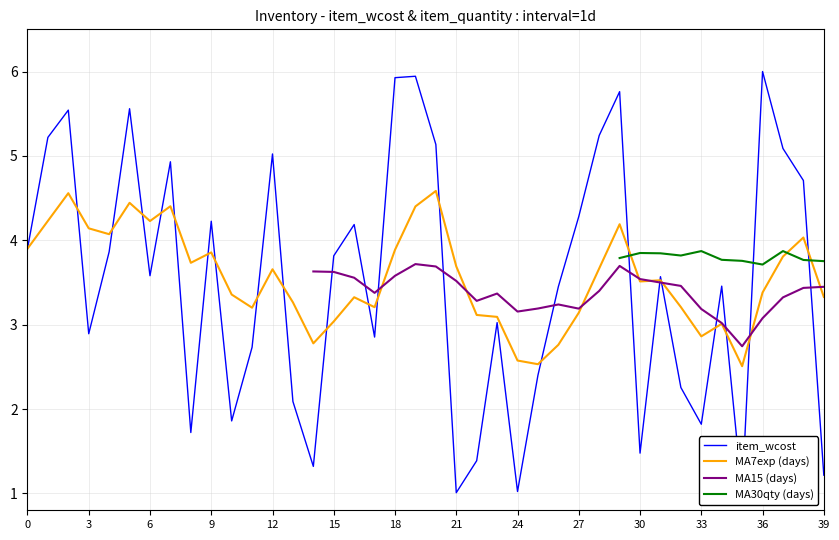

Where do MA30qty (days) and MA7exp (days) first cross each other?

29 and 30